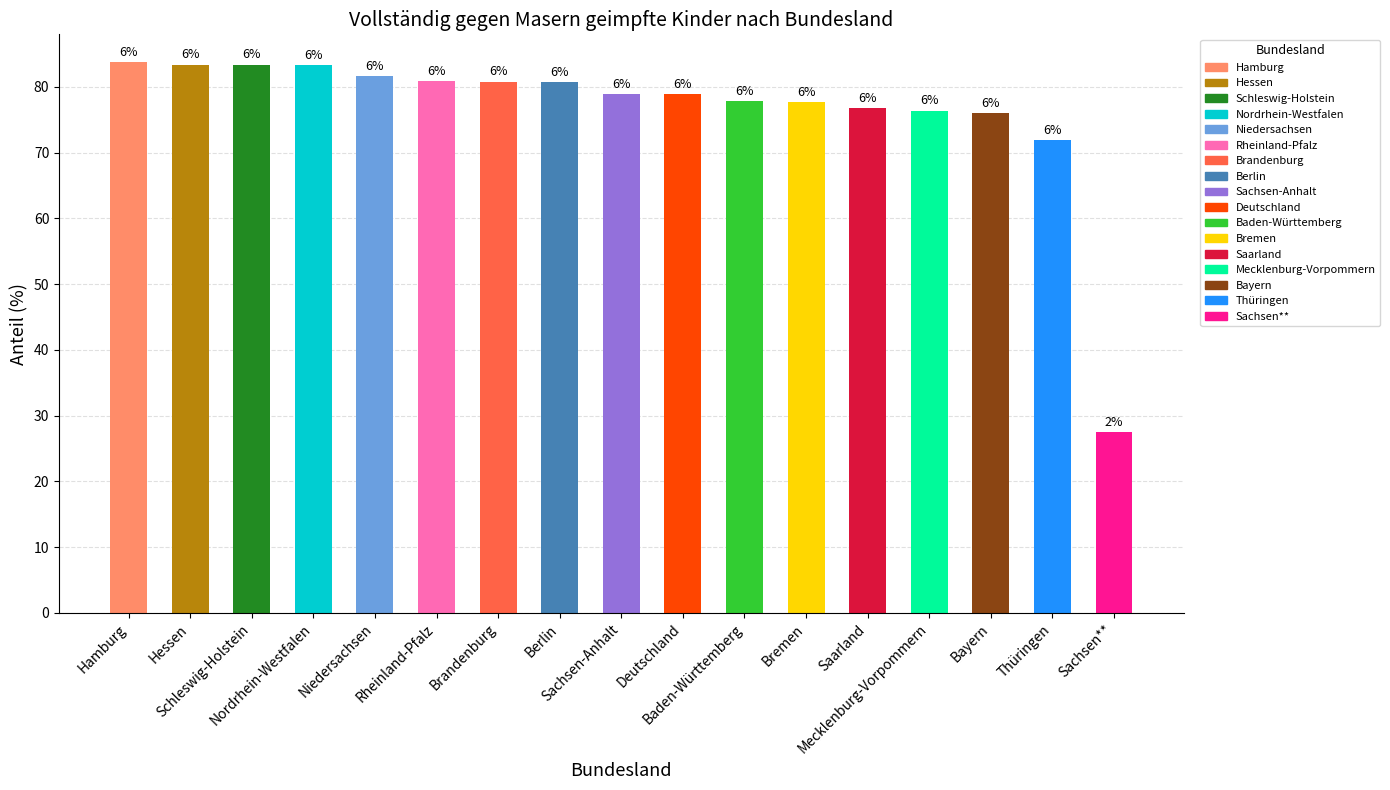

Does the chart contain any negative values?

No